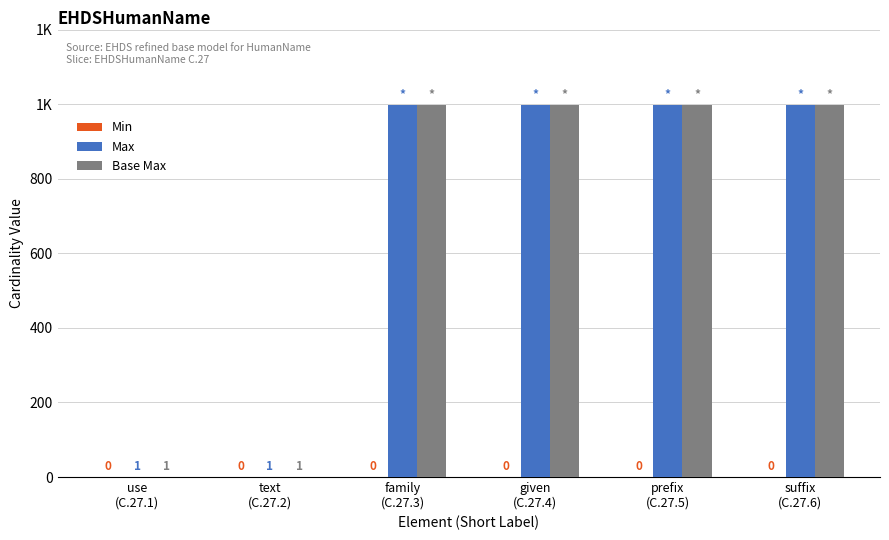

At which label does Base Max reach its minimum?

use
(C.27.1)